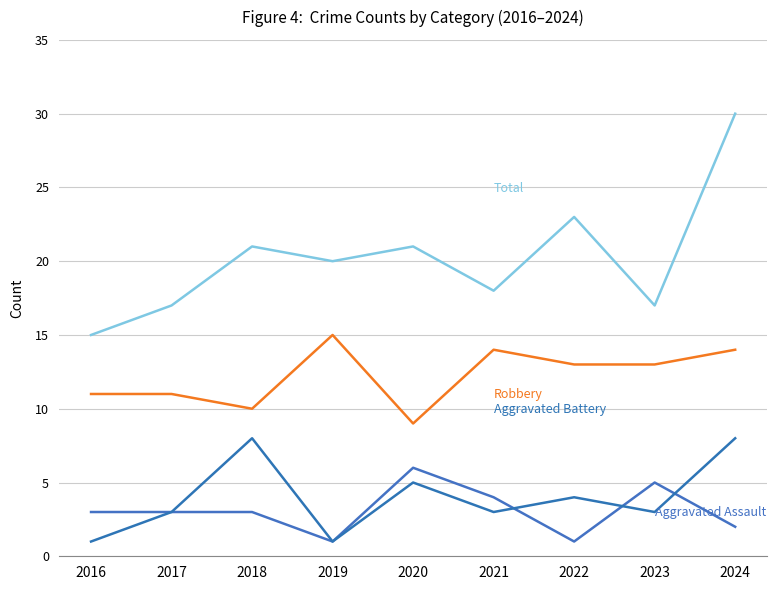

The value of Robbery at 2024 is 24. True or false?

False